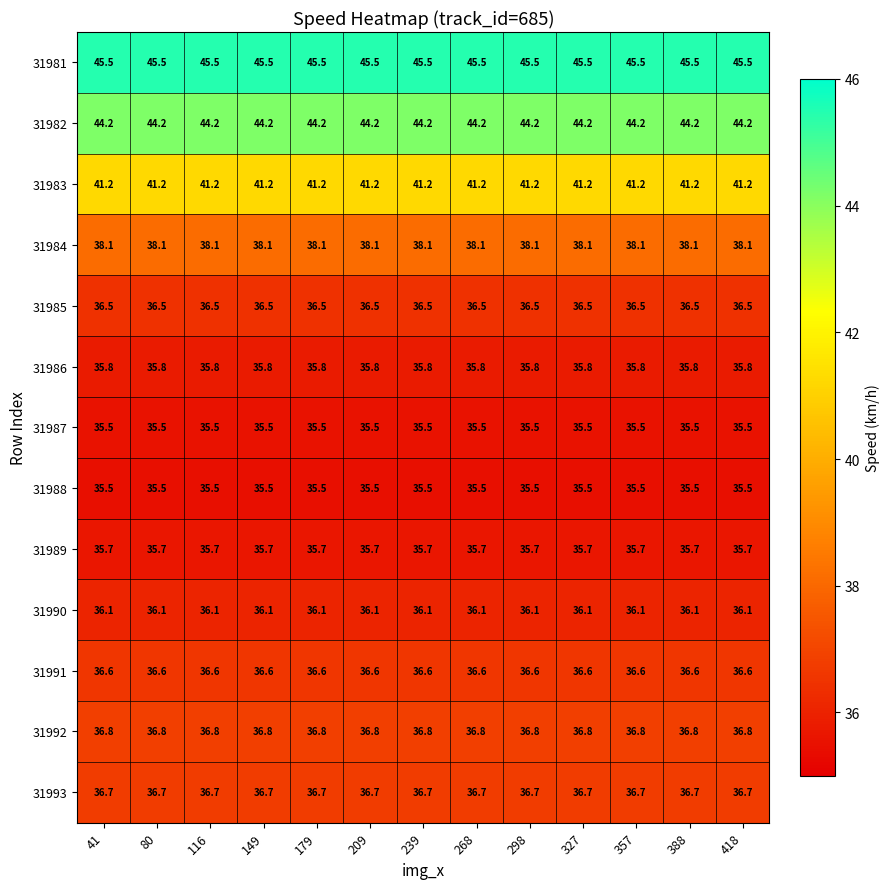

What is the smallest value displayed?

35.5